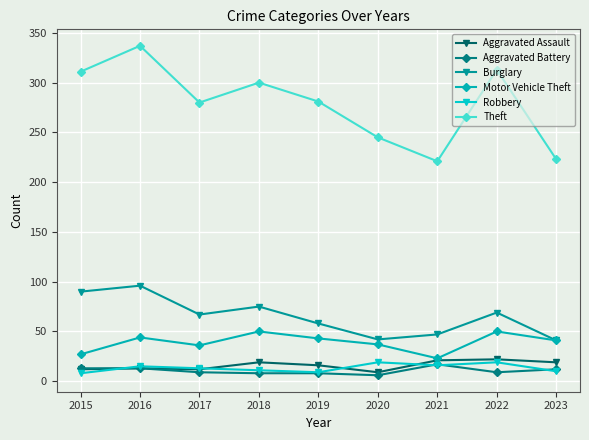

At which label does Theft first exceed 281?

2015